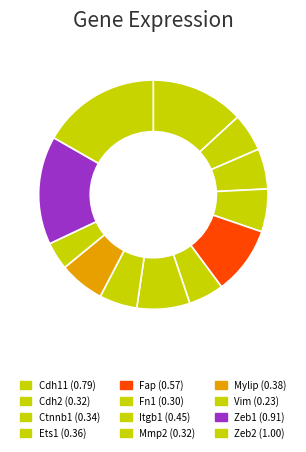

How many slices are in this pie chart?

12